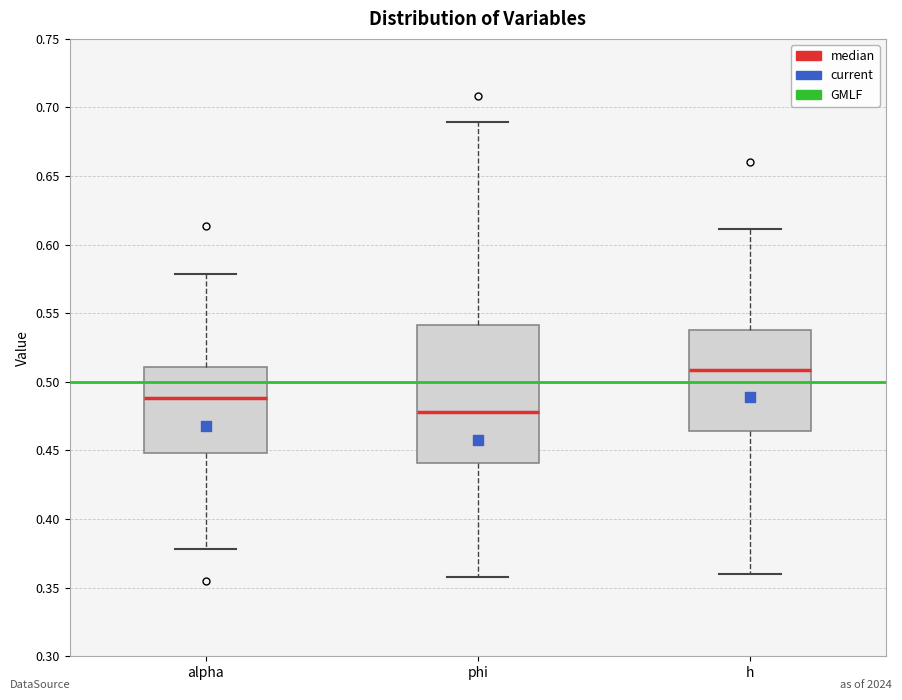

Which box's median line is the lowest?

phi